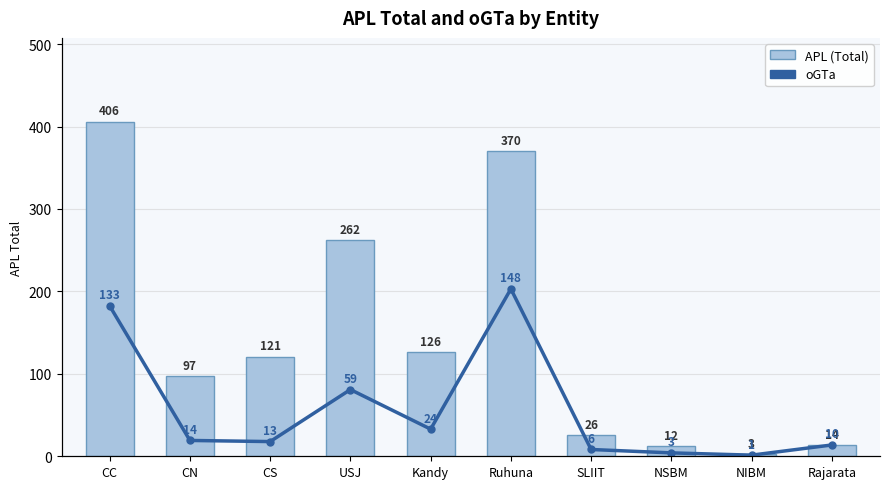

Reading right to left, list all the values displayed in this chart.

APL (Total): Rajarata=14	NIBM=3	NSBM=12	SLIIT=26	Ruhuna=370	Kandy=126	USJ=262	CS=121	CN=97	CC=406
oGTa: Rajarata=10	NIBM=1	NSBM=3	SLIIT=6	Ruhuna=148	Kandy=24	USJ=59	CS=13	CN=14	CC=133